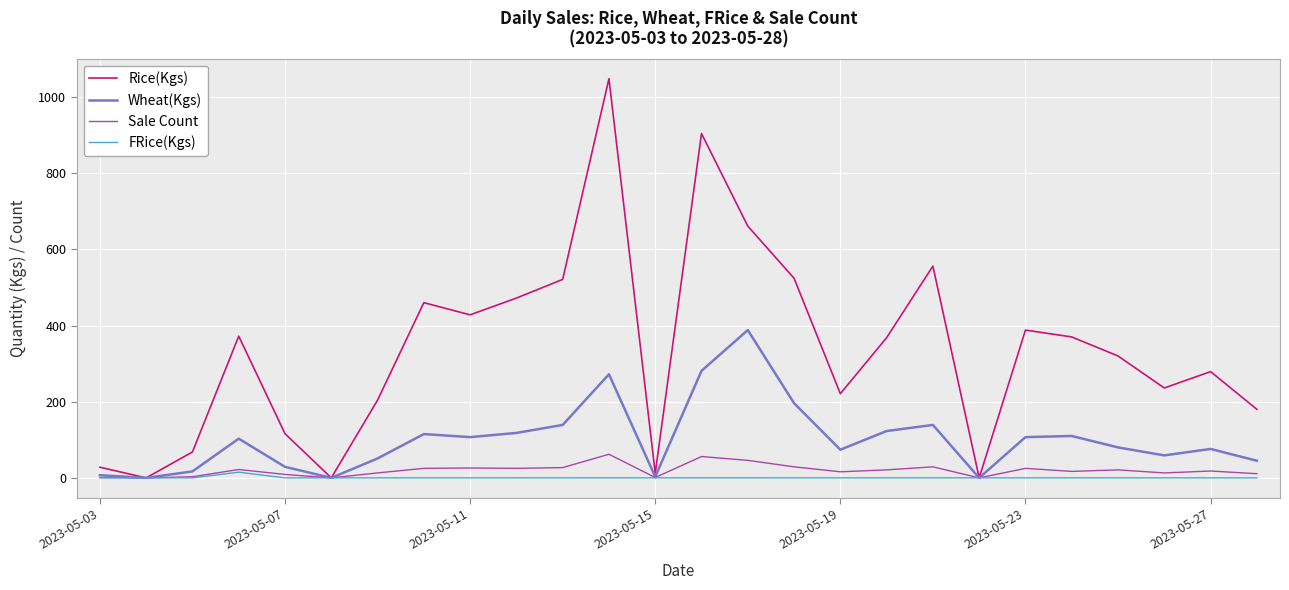

List the series in order of their peak value, highest first.

Rice(Kgs), Wheat(Kgs), Sale Count, FRice(Kgs)